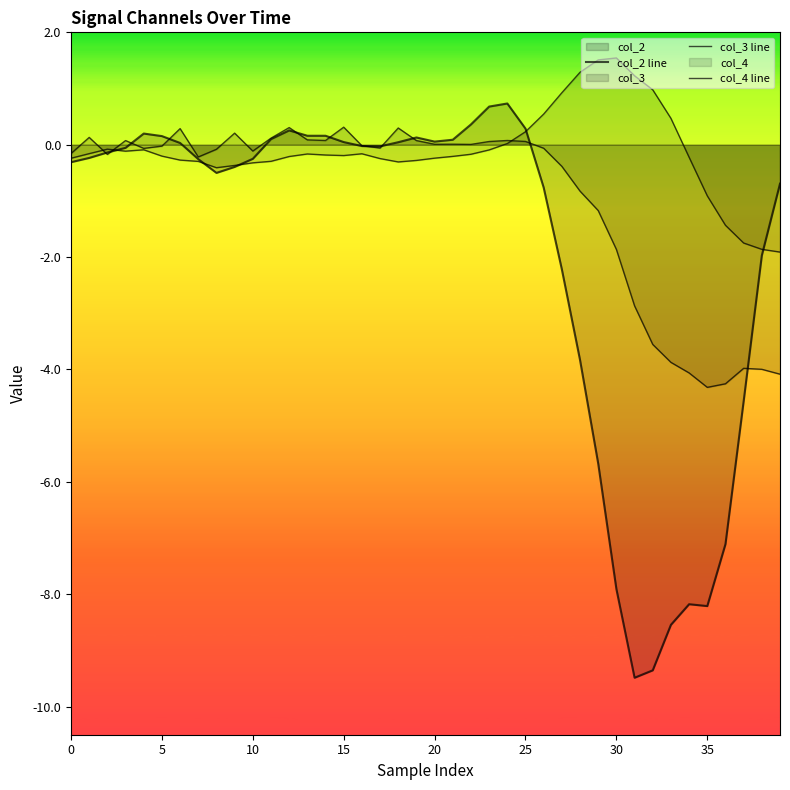

At which category does col_3 line reach its first local valley?

10